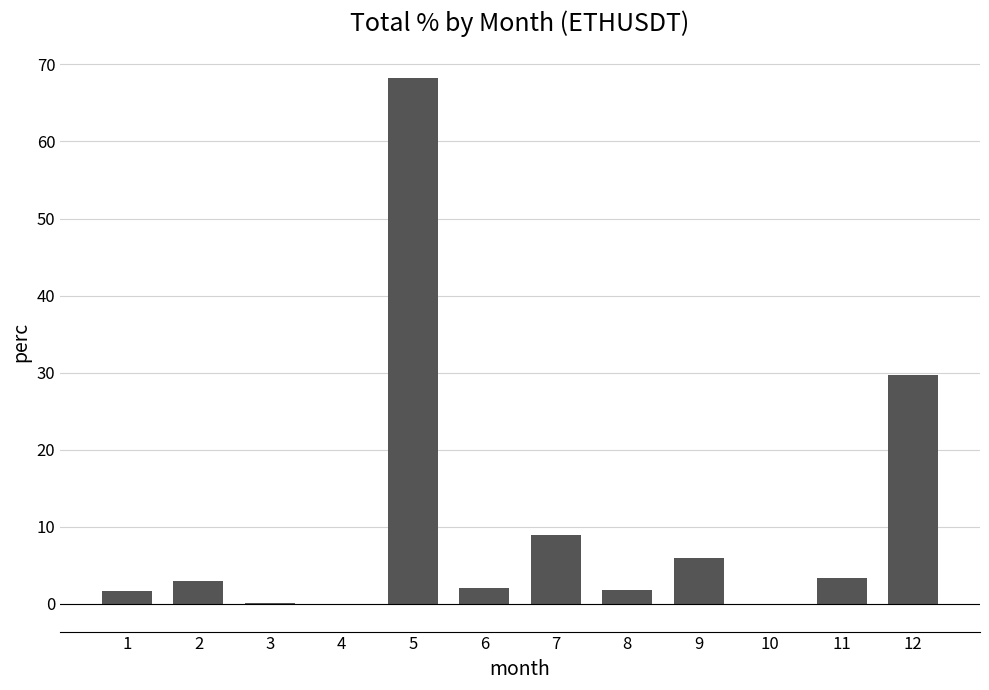

What is the change in value from 8 to 9?

+4.1